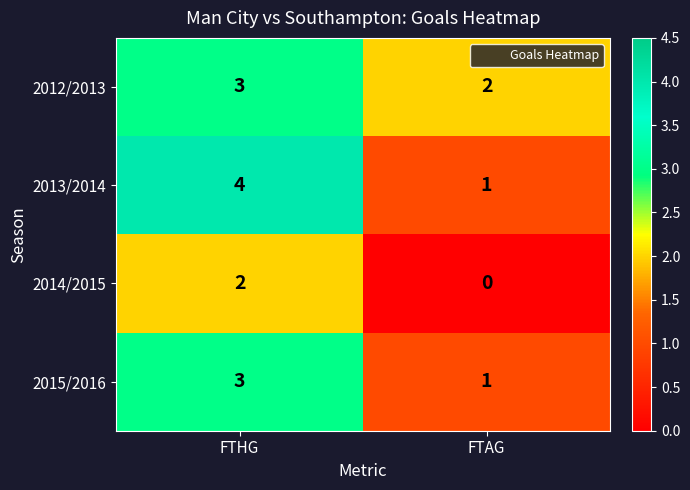

At which category is the sum across all series the highest?

FTHG